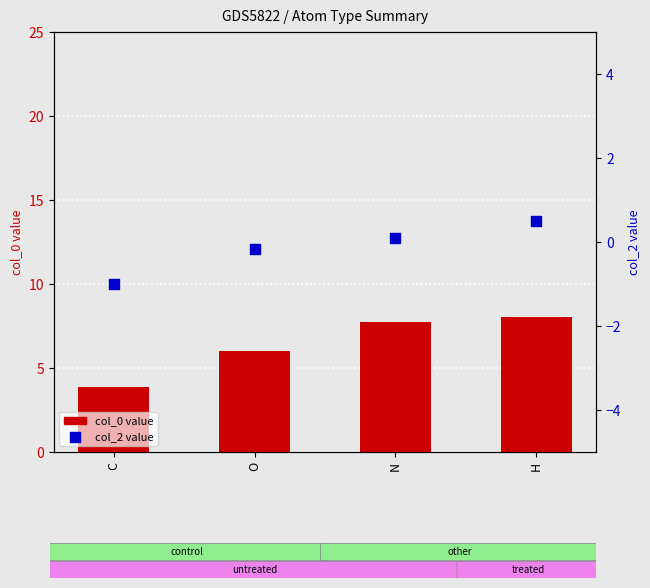

At which category is the sum across all series the highest?

H